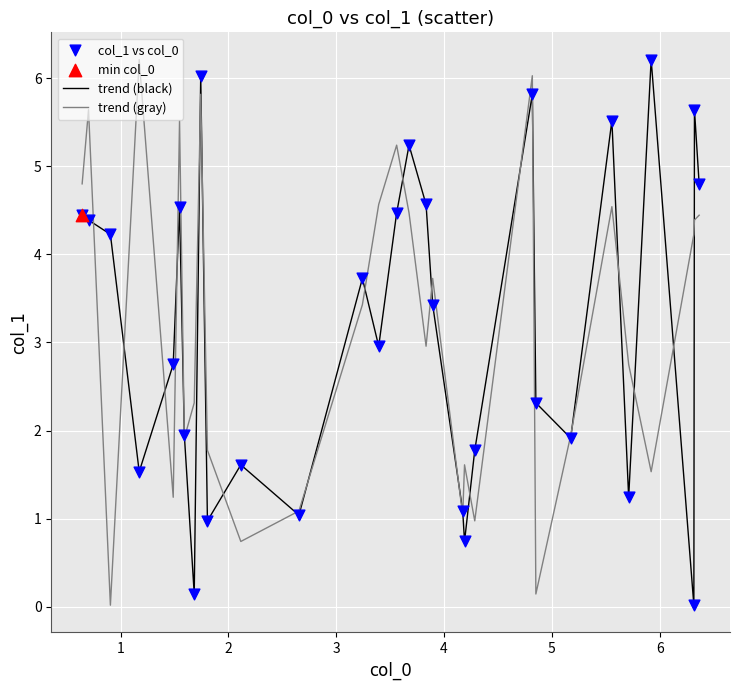

What is the maximum value shown in the chart?

6.2